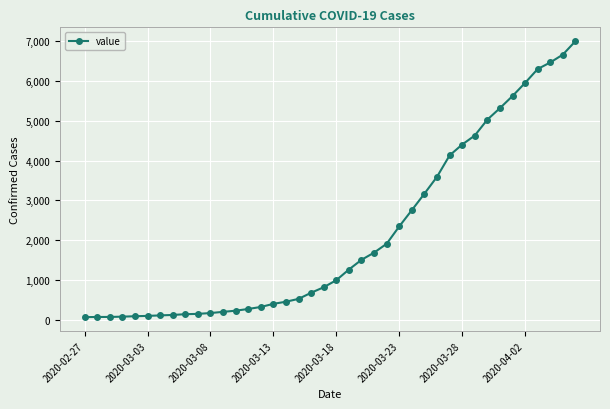

What is the greatest value displayed?

7004